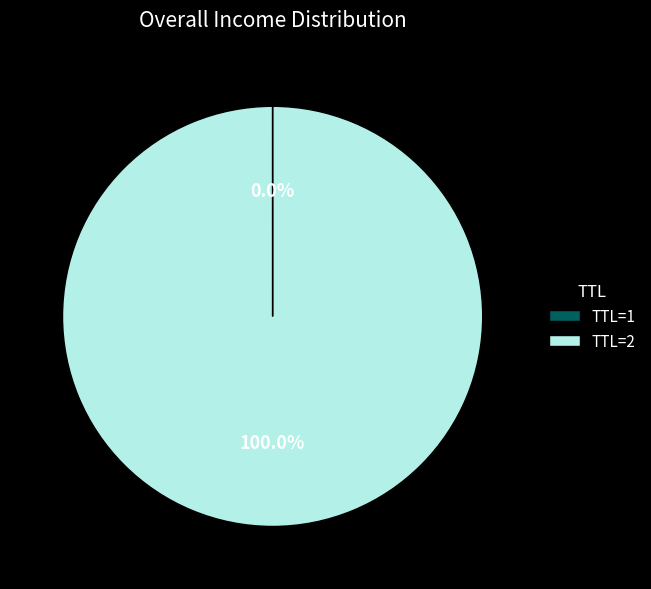

Is there a majority slice in this chart?

Yes